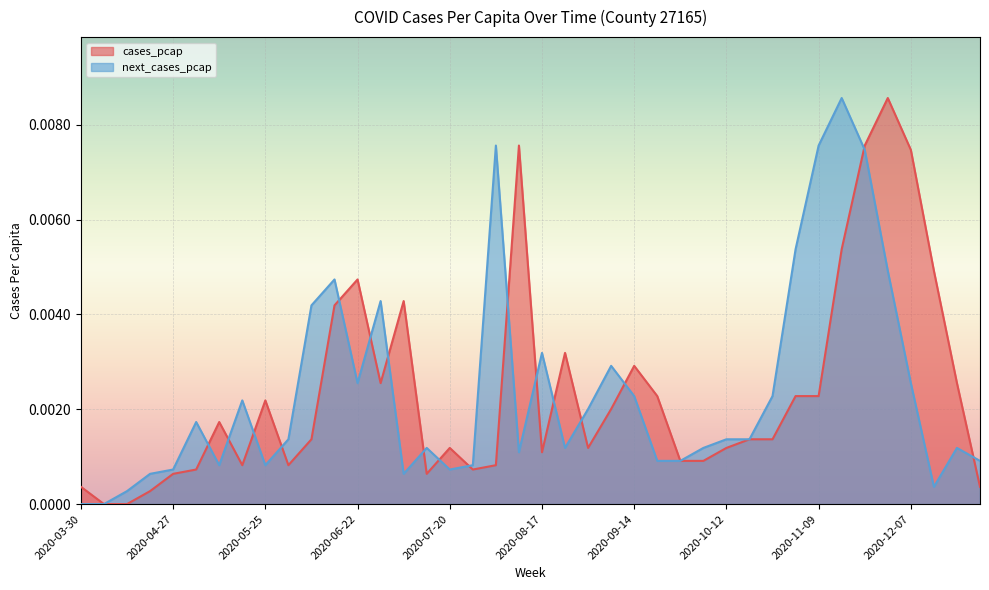

Does the chart display data point markers on the line(s)?

No